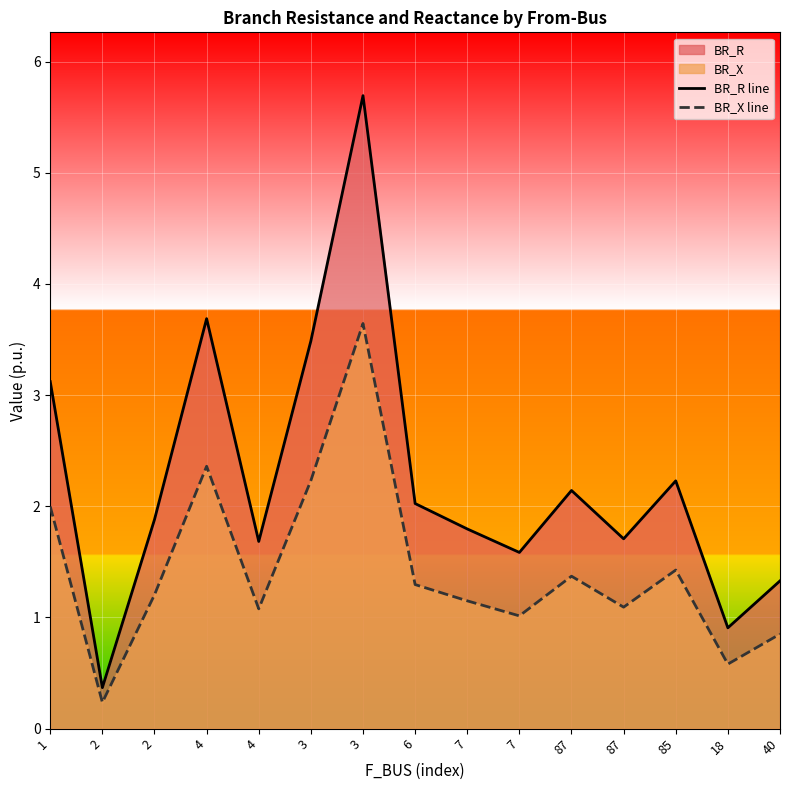

True or false: BR_R line has more than 1 points higher than both neighbors.

True